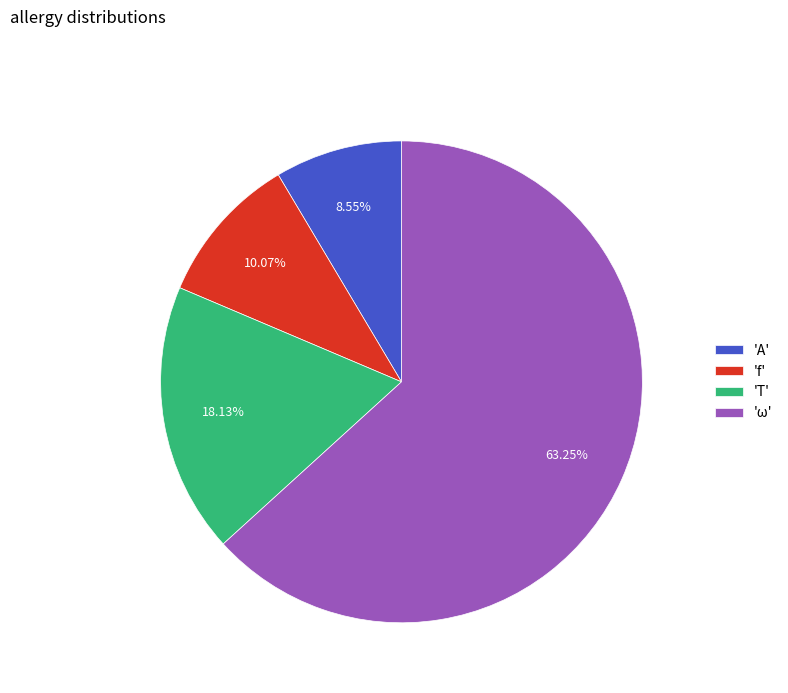

Which has a higher value, 'T' or 'f'?

'T'